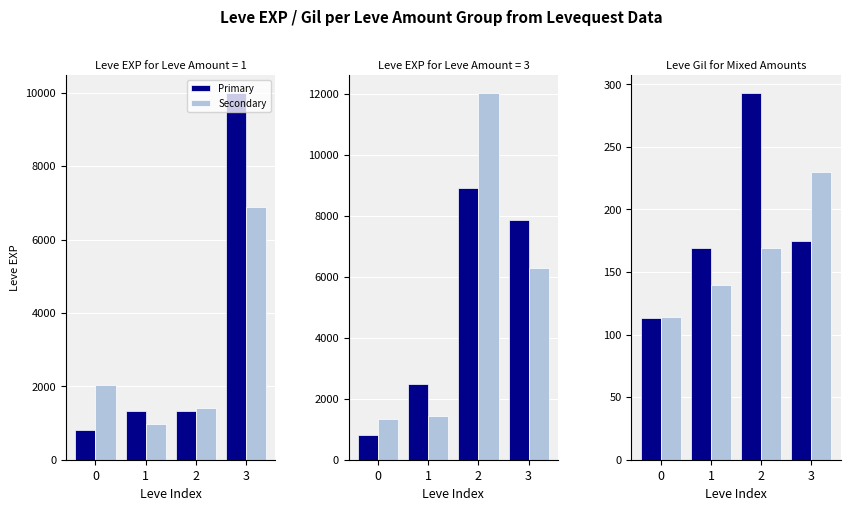

Are the bars horizontal?

No